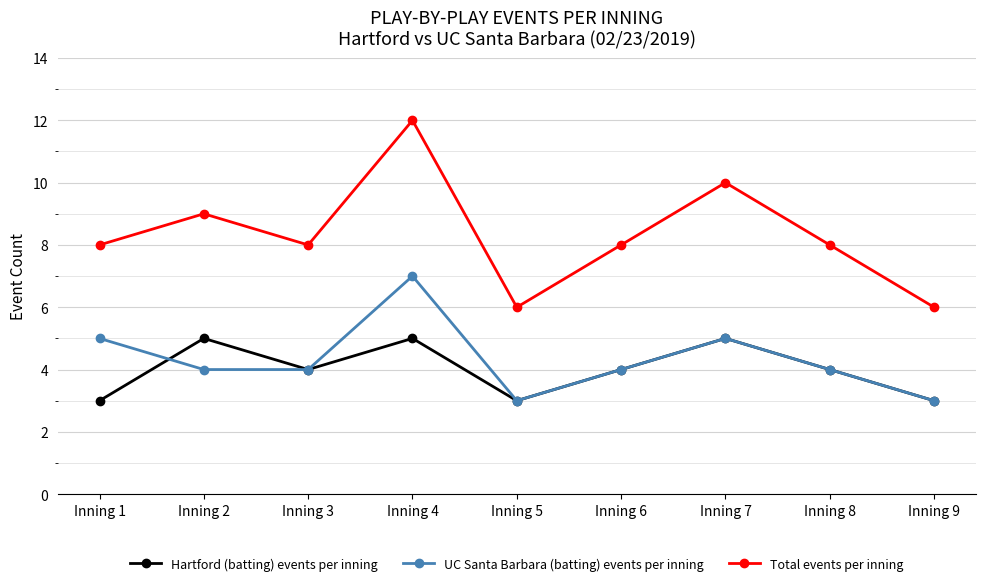

True or false: Hartford (batting) events per inning and Total events per inning cross at least once.

False